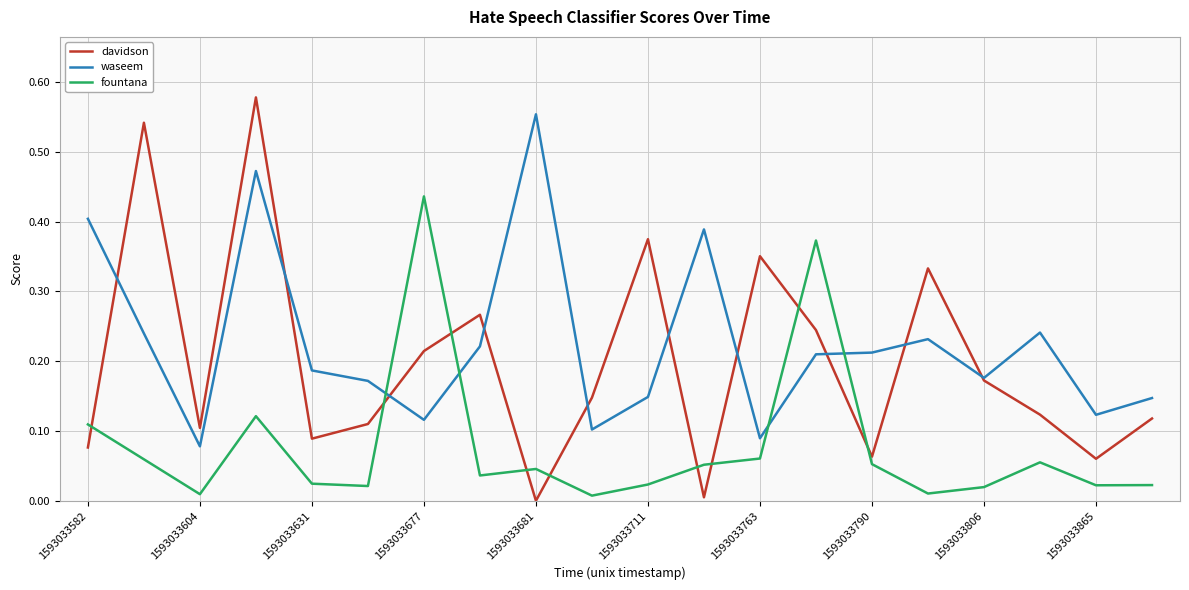

Which series has the largest total across all categories?

waseem